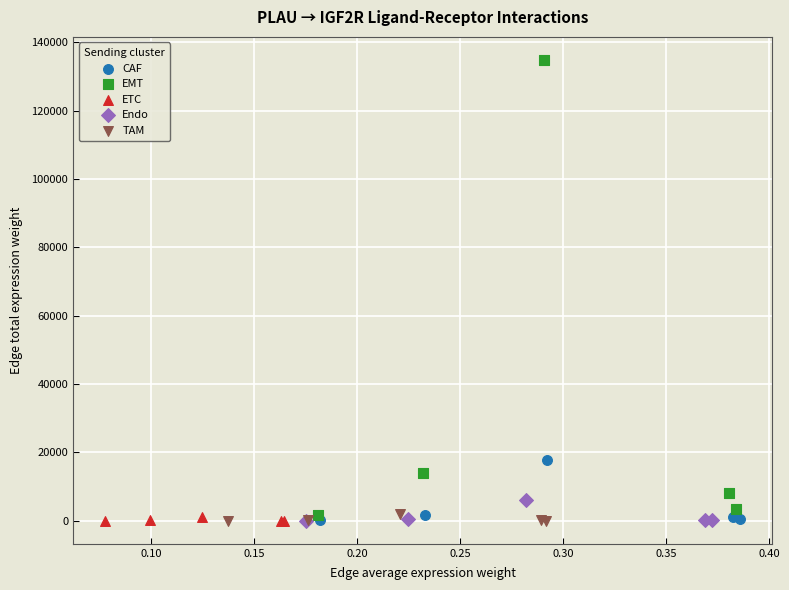

Which series has the largest Y range (max minus min)?

EMT